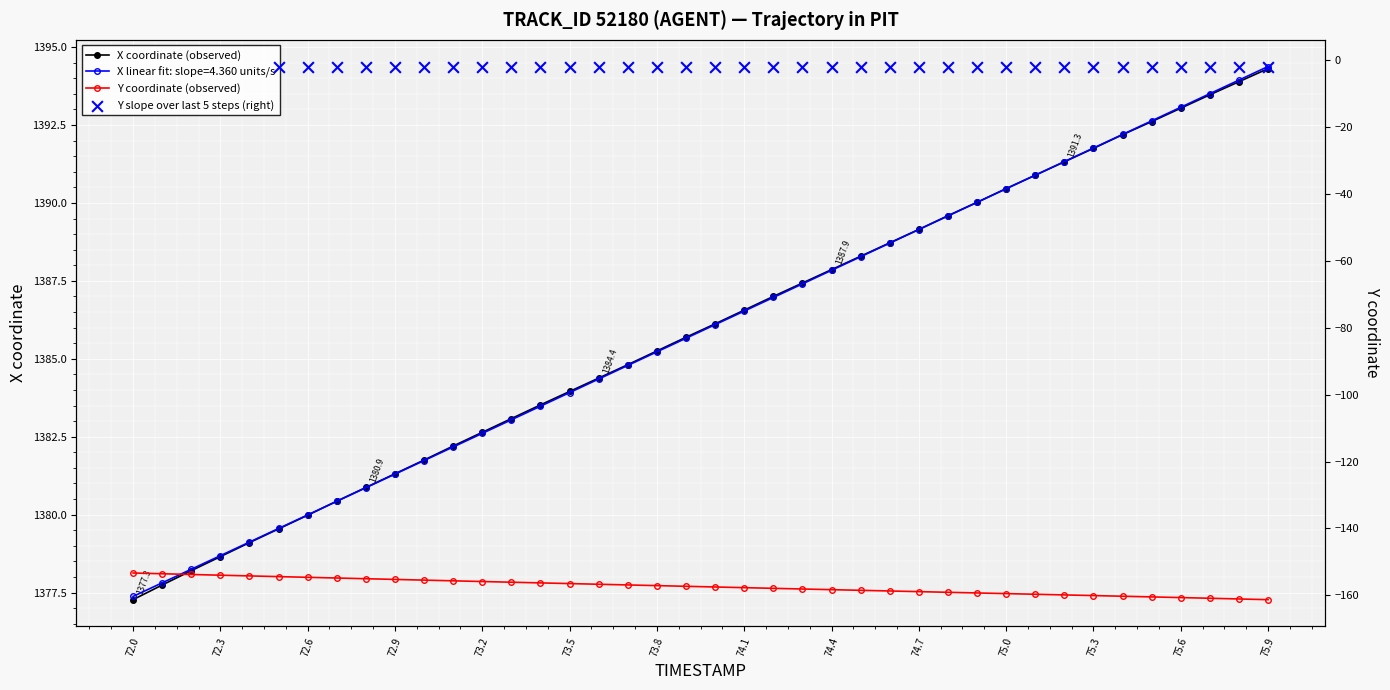

Which series reaches the maximum Y coordinate?

X